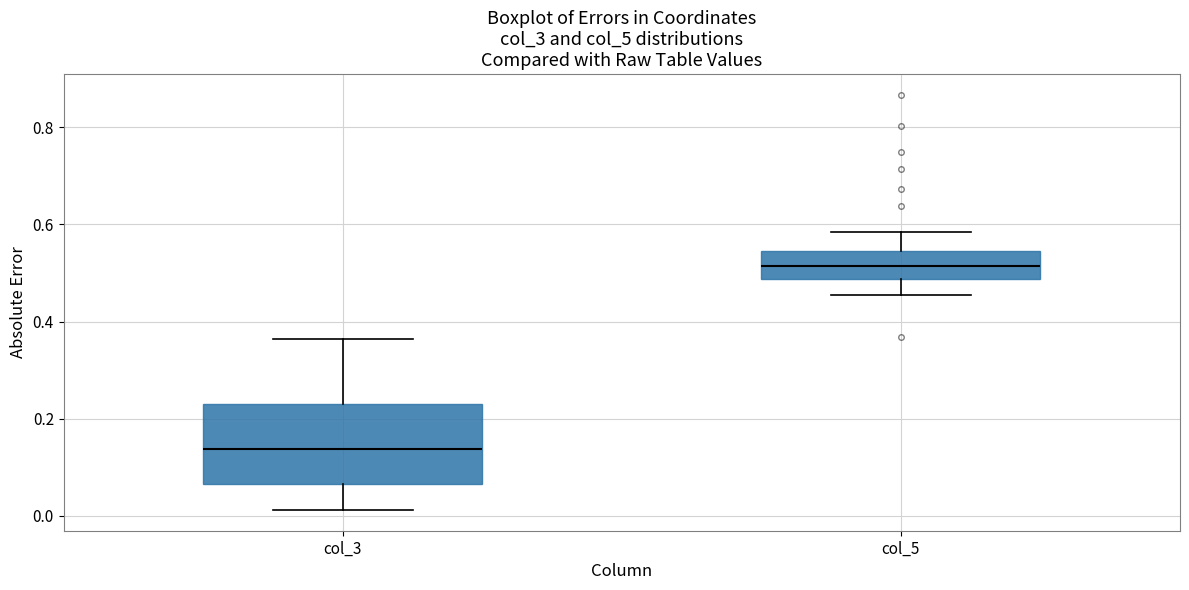

Where does the median line of the box for col_3 sit on the y-axis? The values are not printed on the chart, so give them approximately, as read against the axis.

0.14